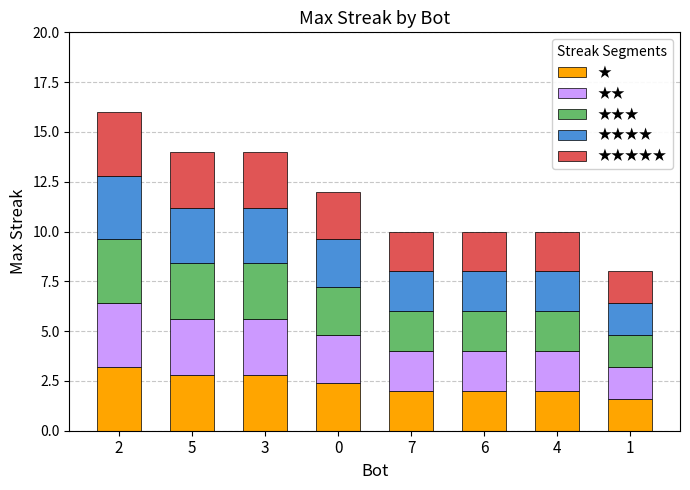

What is the total value across all series at 3?

14.0